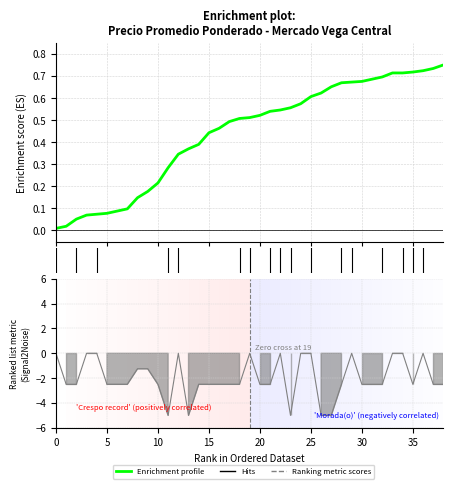

What is the label of the 10th point from the right?

29